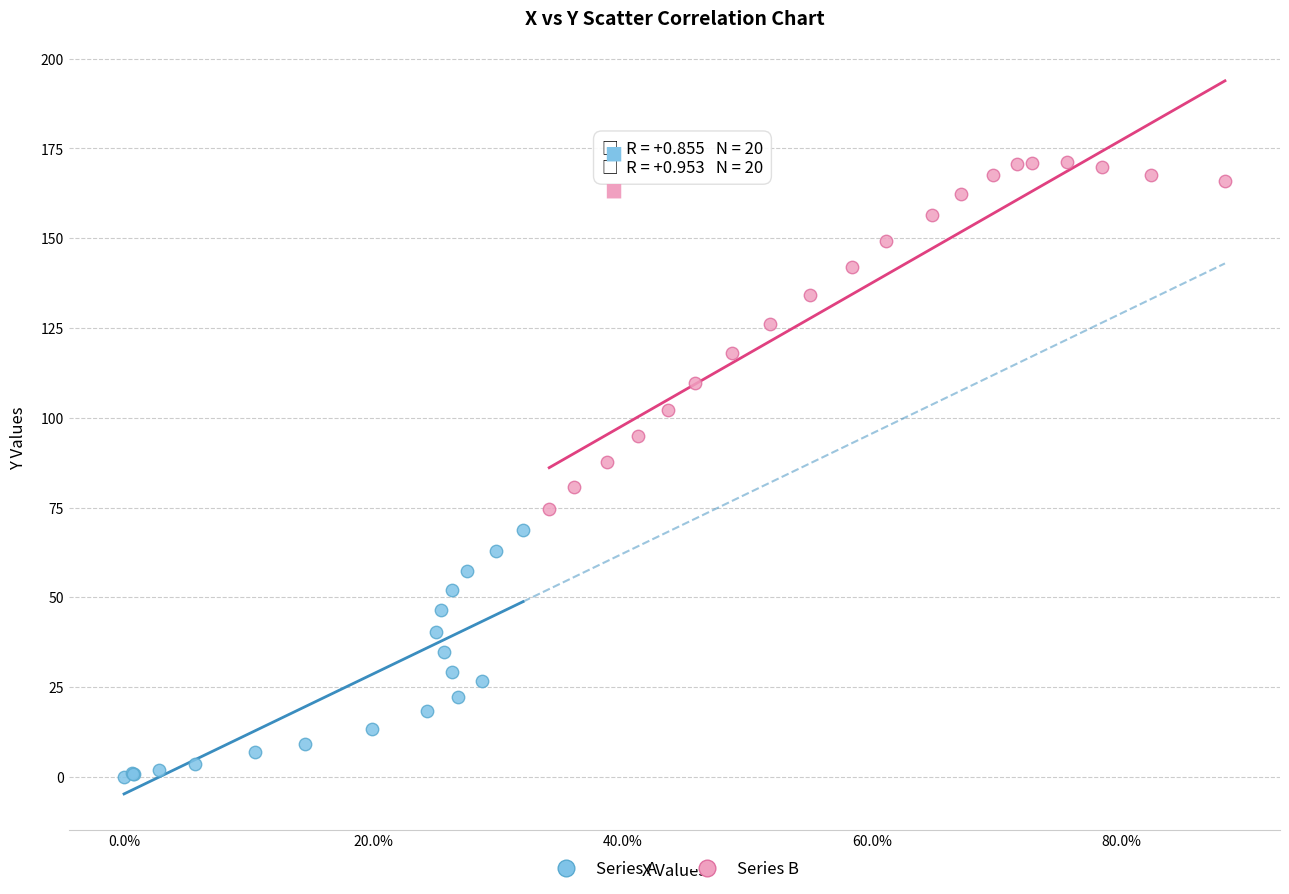

Which series reaches the maximum Y coordinate?

Series B